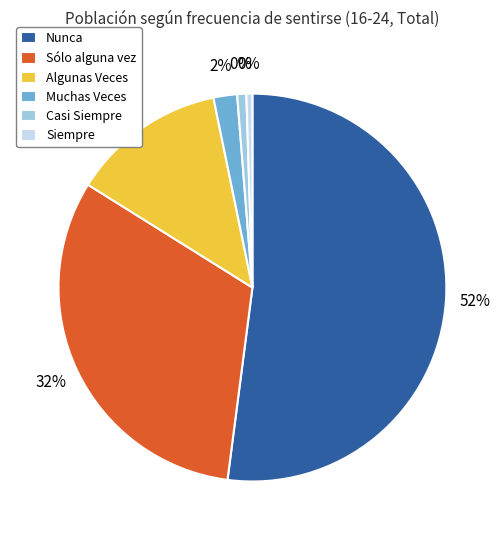

To the nearest percent, what is the difference between the Sólo alguna vez and Algunas Veces slice percentages?

19%